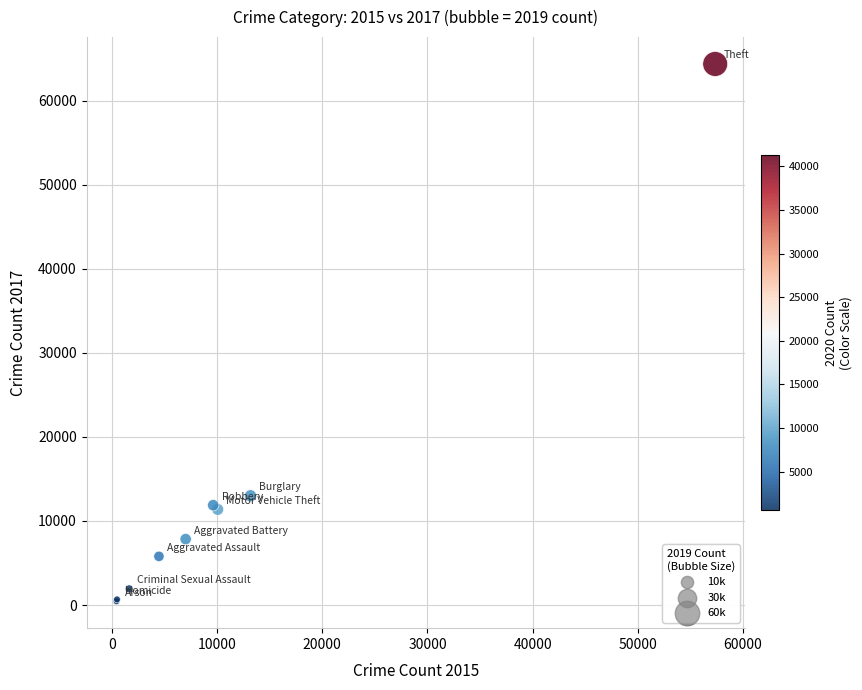

What Y value in the scatter plot is closest to 32412?

13001